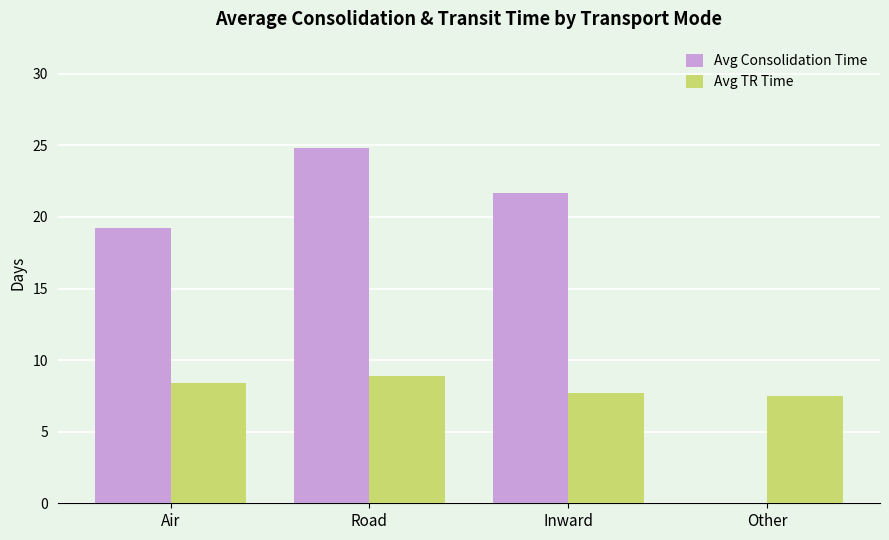

What is the sum of the Avg TR Time values at Road and Inward?

16.6